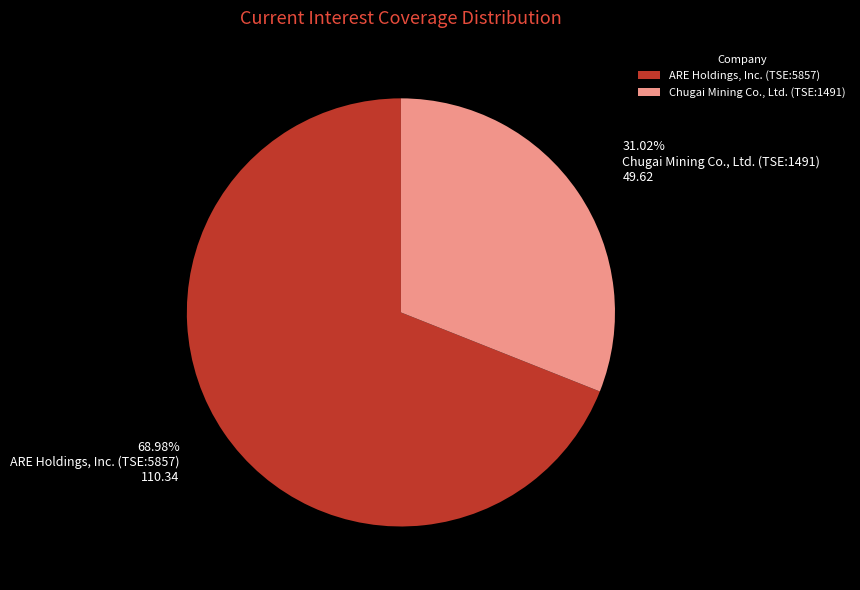

How many segments does this pie chart have?

2